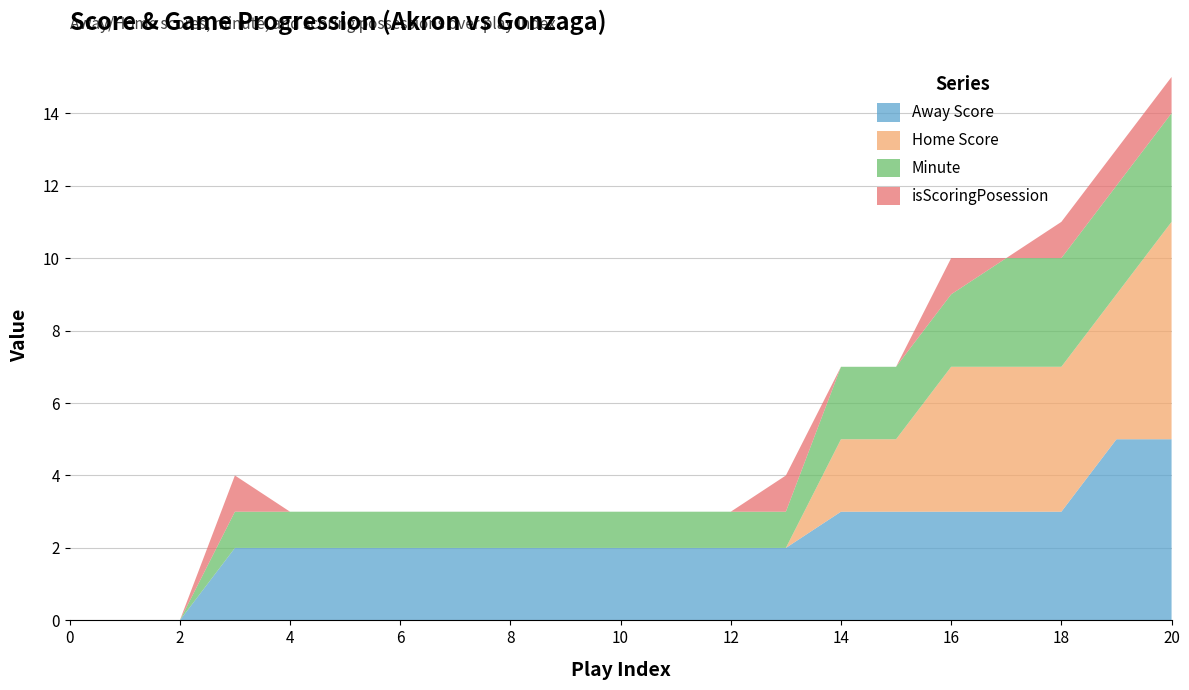

Reading left to right, what are all the values shown in this chart?

Away Score: 0	0	0	2	2	2	2	2	2	2	2	2	2	2	3	3	3	3	3	5	5
Home Score: 0	0	0	0	0	0	0	0	0	0	0	0	0	0	2	2	4	4	4	4	6
Minute: 0	0	0	1	1	1	1	1	1	1	1	1	1	1	2	2	2	3	3	3	3
isScoringPosession: 0	0	0	1	0	0	0	0	0	0	0	0	0	1	0	0	1	0	1	1	1